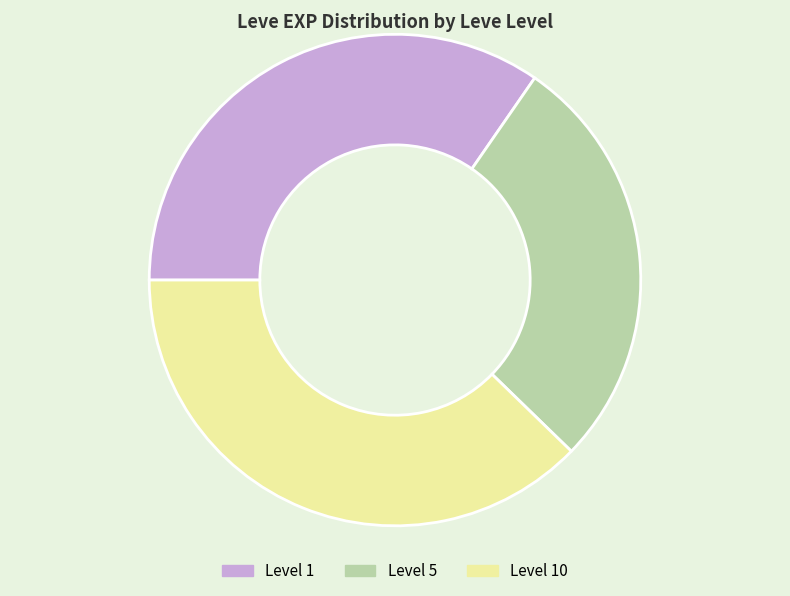

Is there any slice that represents more than half of the pie?

No